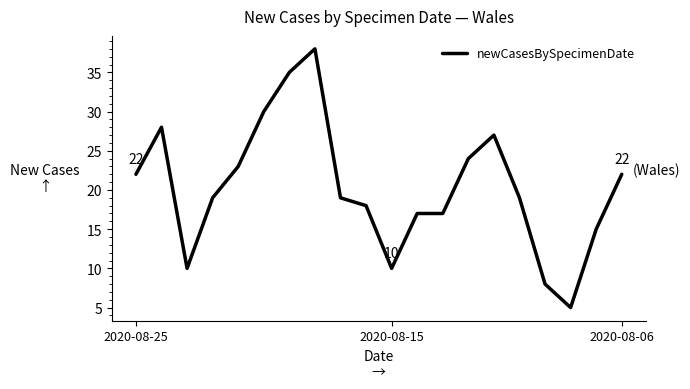

What is the maximum value shown in the chart?

38